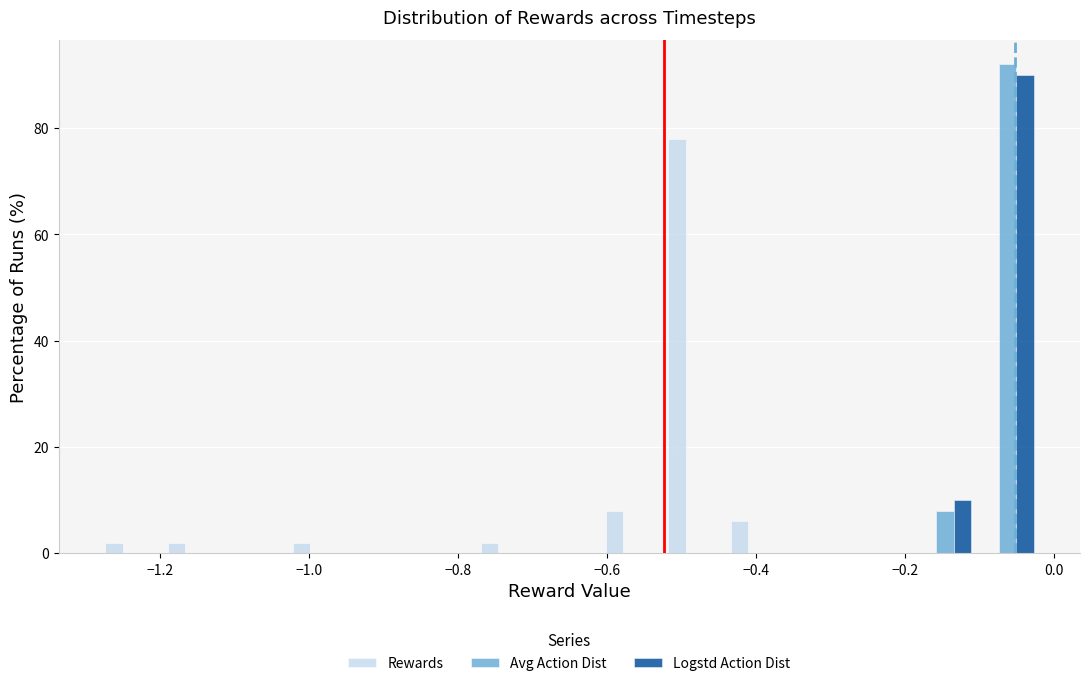

What is the height of the Logstd Action Dist bar covering -0.10 to -0.02 on the x-axis? Neither the bar edges nor the heights are printed on the chart, so give them approximately, as read against the axes.

90